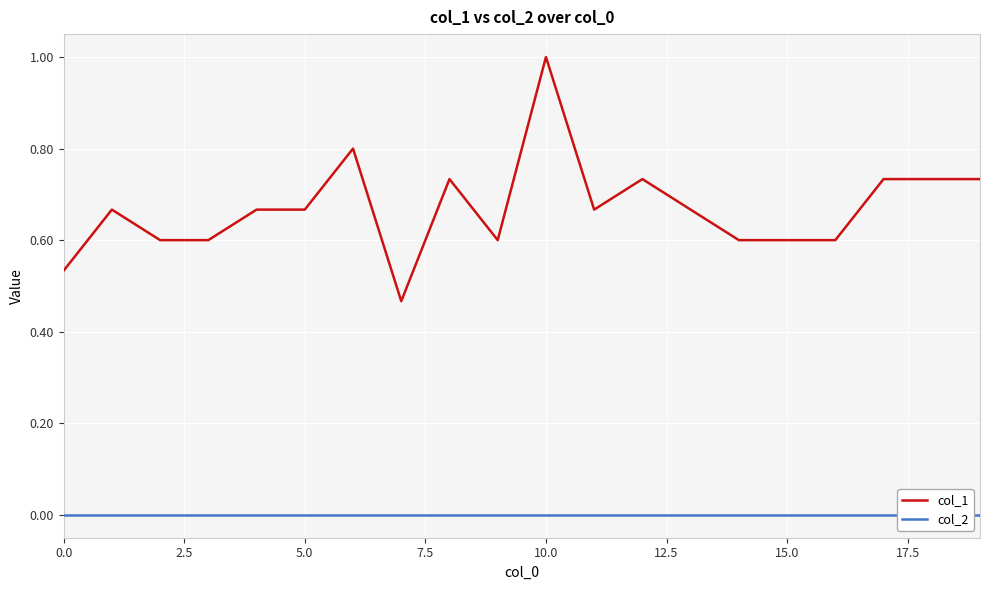

Is it true that col_1 equals 1.0 at 10.0?

True